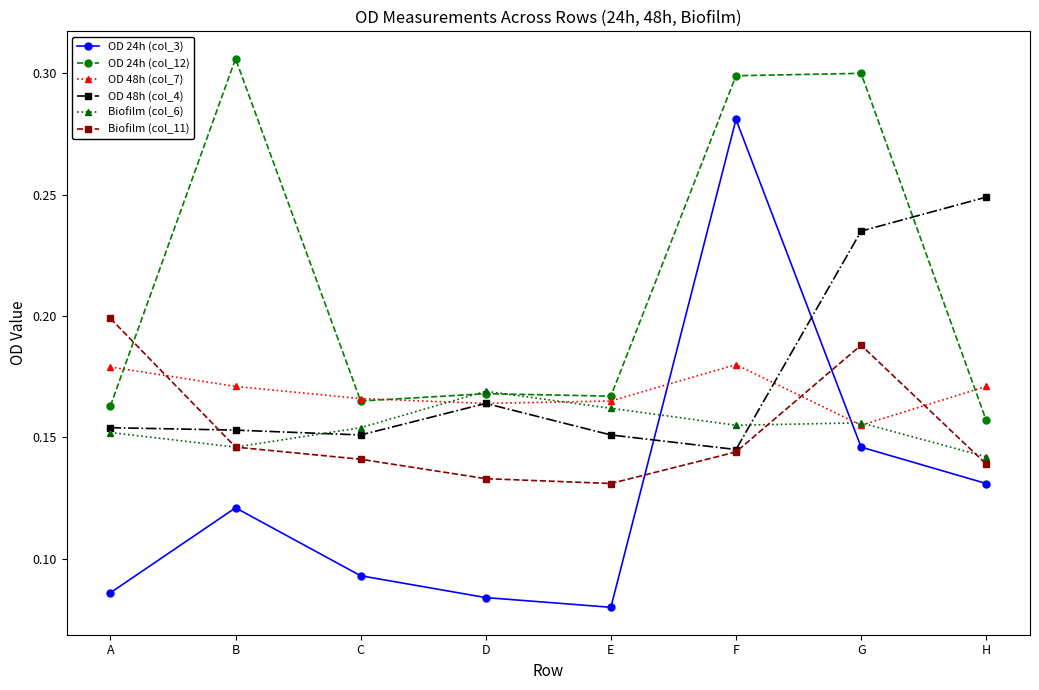

The OD 24h (col_12) series shows 0.3 at G. True or false?

True